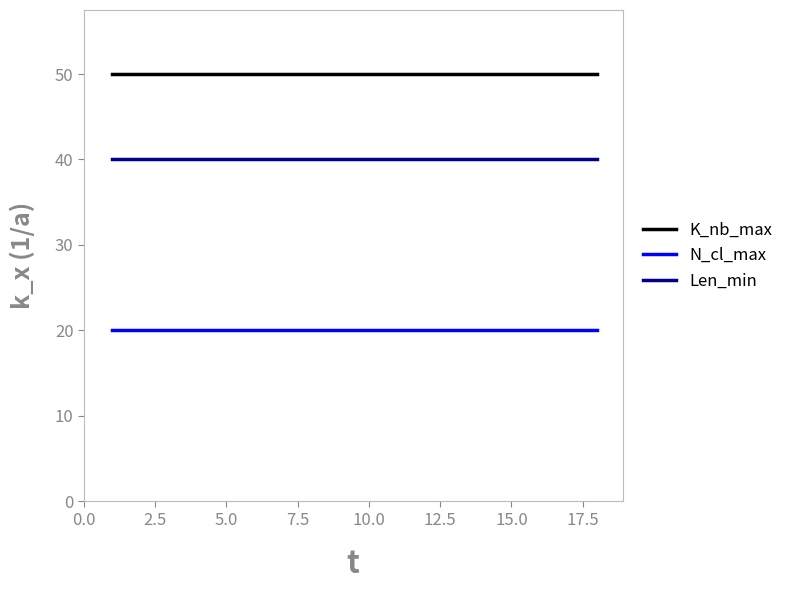

Which series has the largest total across all categories?

K_nb_max